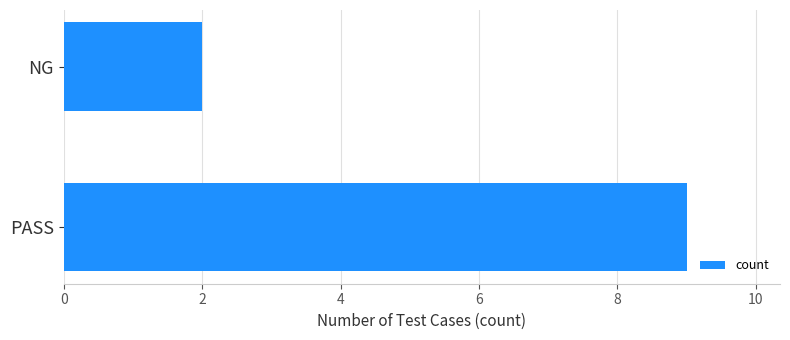

Where is the data nearest to the value 5?

NG